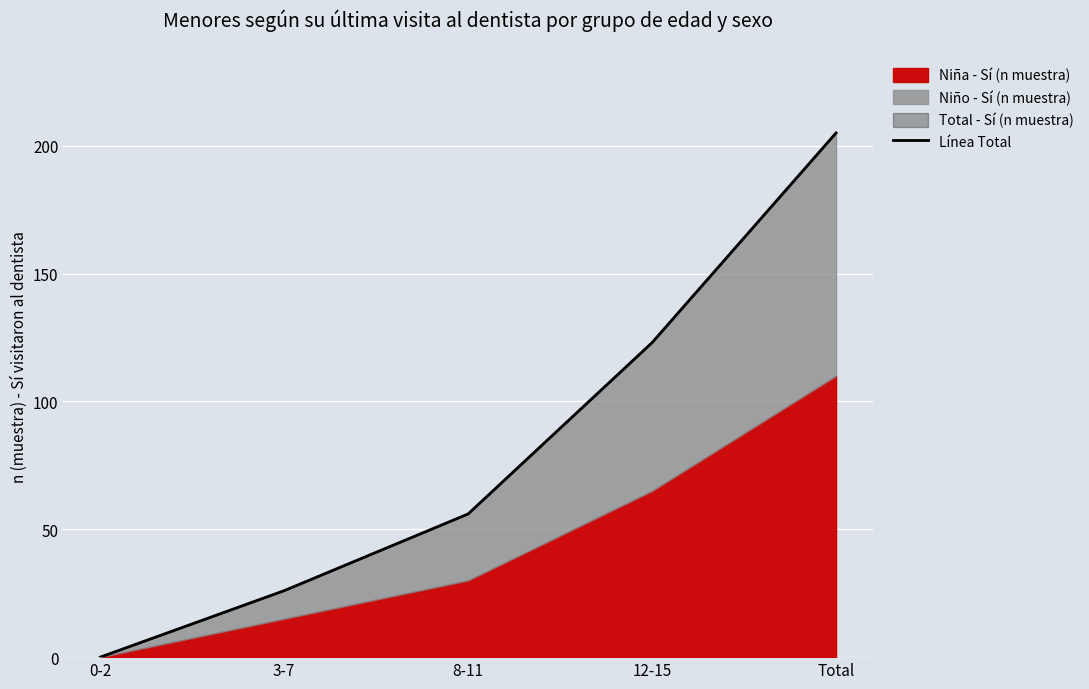

The chart shows a value of 14 at 8-11. True or false?

False